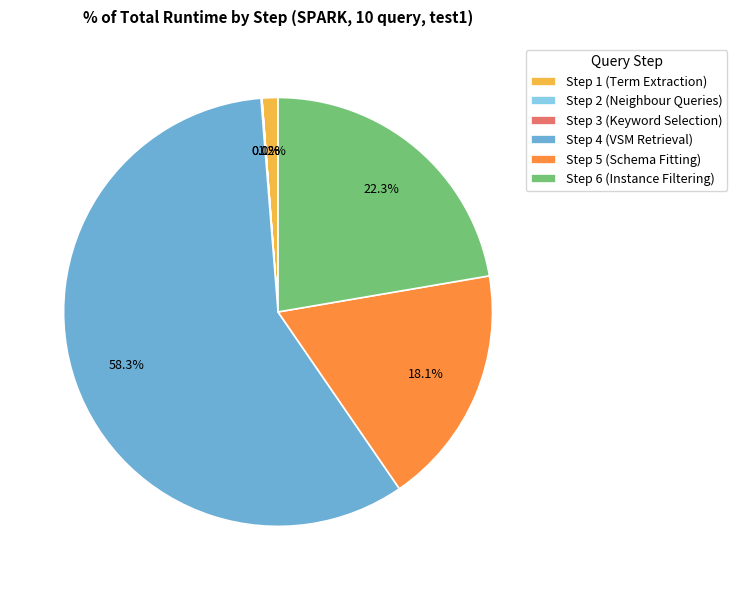

What percentage is NOT represented by Step 6 (Instance Filtering)?

77.7%